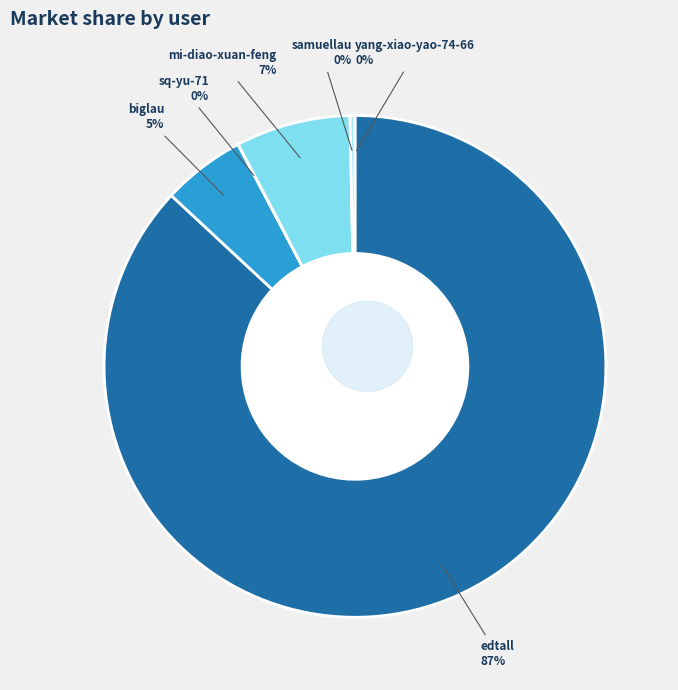

What is the largest slice in the pie chart?

edtall